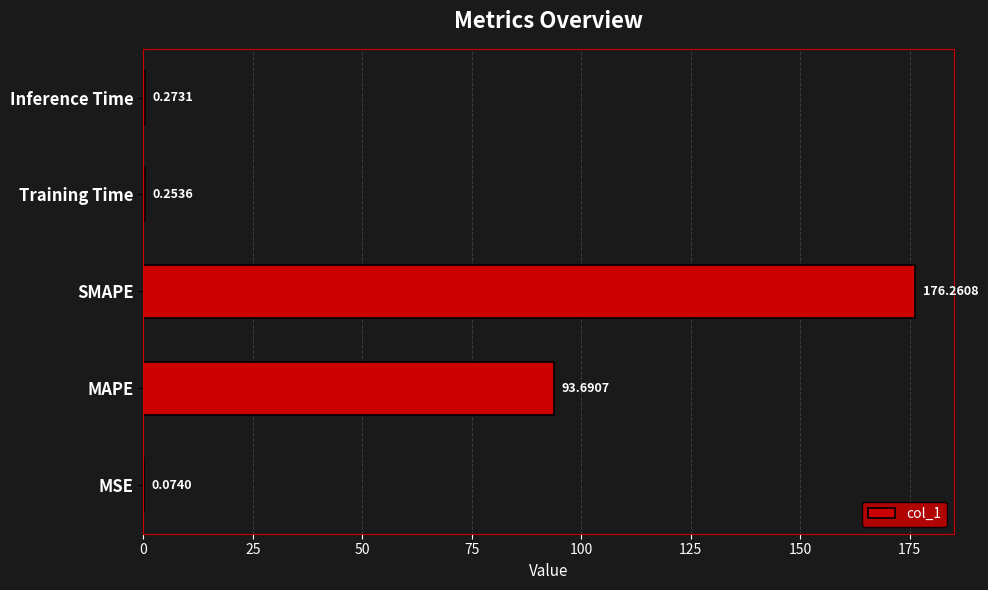

What is the change in value from MSE to Training Time?

+0.2